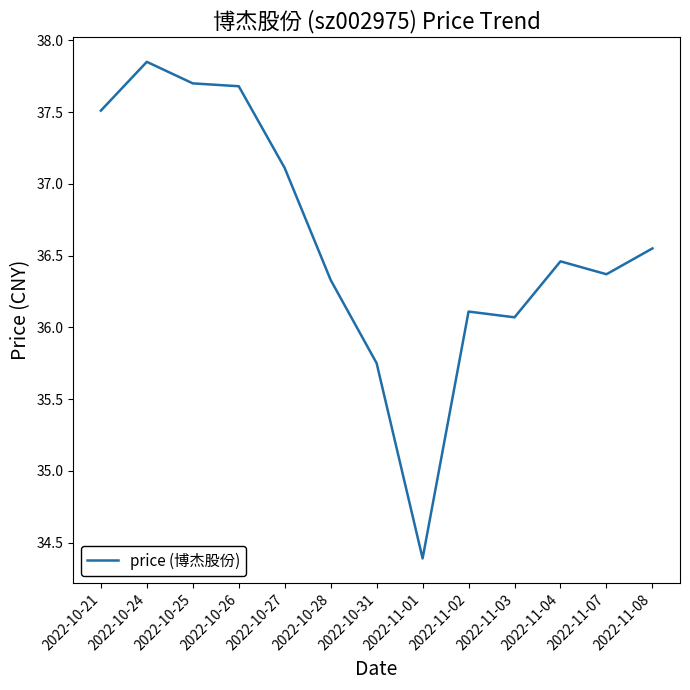

What is the difference between the maximum and minimum values?

3.5